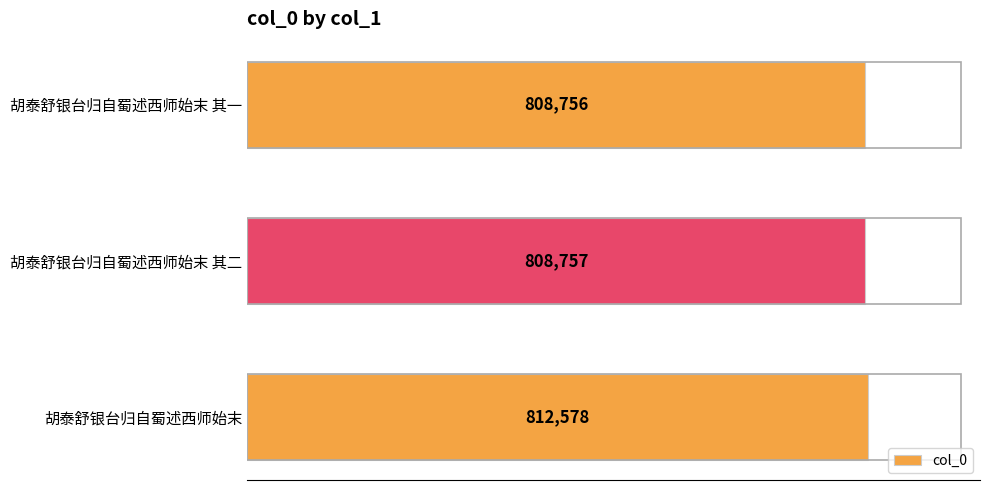

Read the value at 胡泰舒银台归自蜀述西师始末 其一, to the nearest 50.

808750